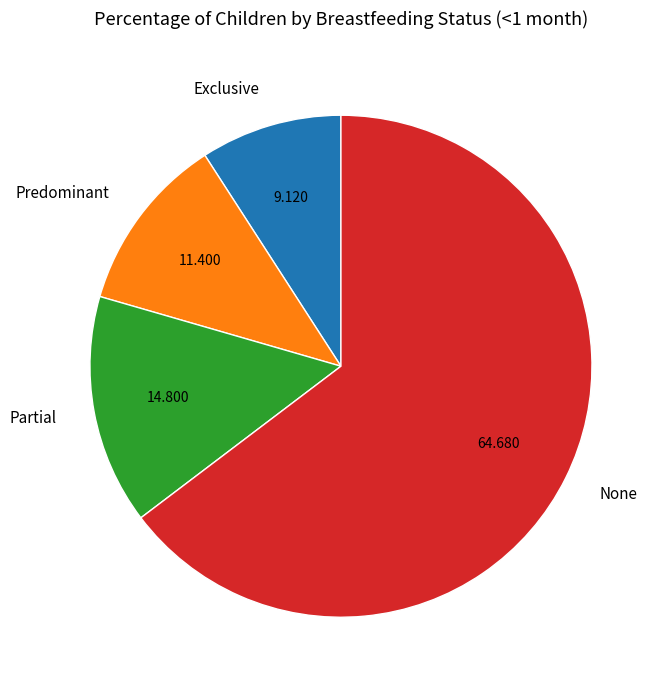

Count the number of slices in the pie.

4